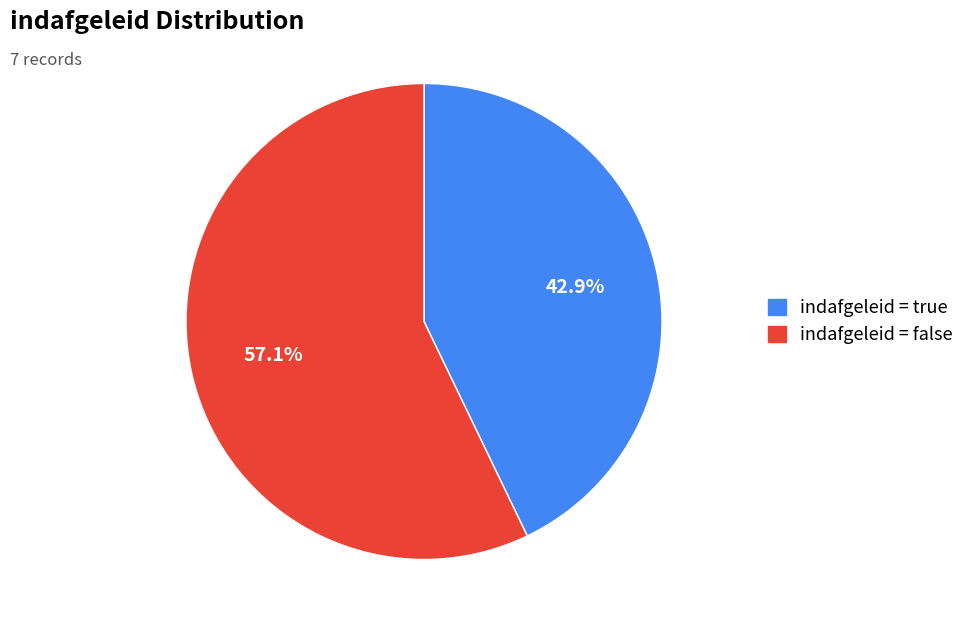

How many segments does this pie chart have?

2